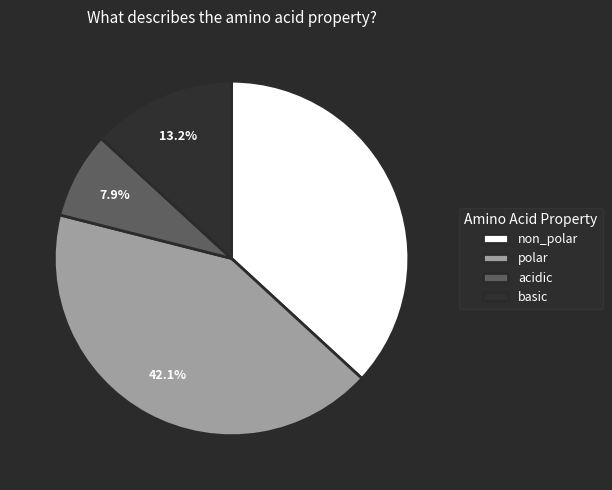

Rank the categories by value from lowest to highest.

acidic, basic, non_polar, polar